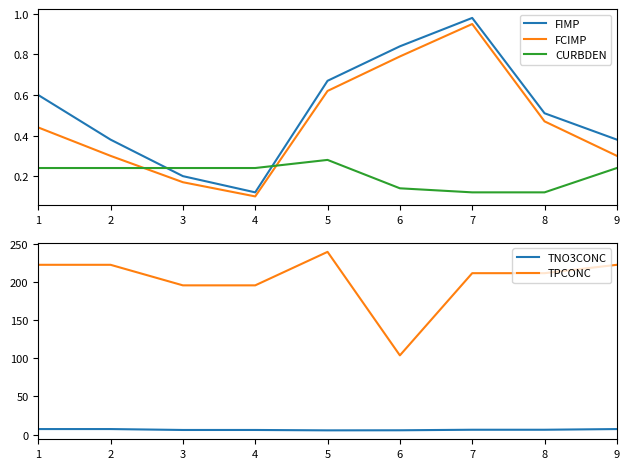

What are all the series names shown in the legend?

FIMP, FCIMP, CURBDEN, TNO3CONC, TPCONC